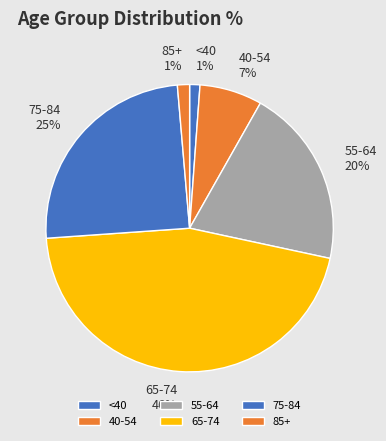

To the nearest percent, what percentage of the pie is 65-74?

46%